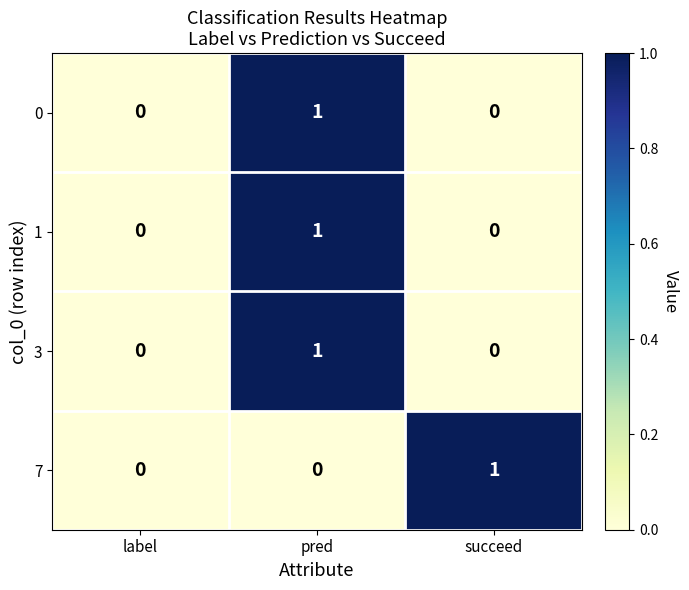

Count the 7 values in the range 0 to 1.

3